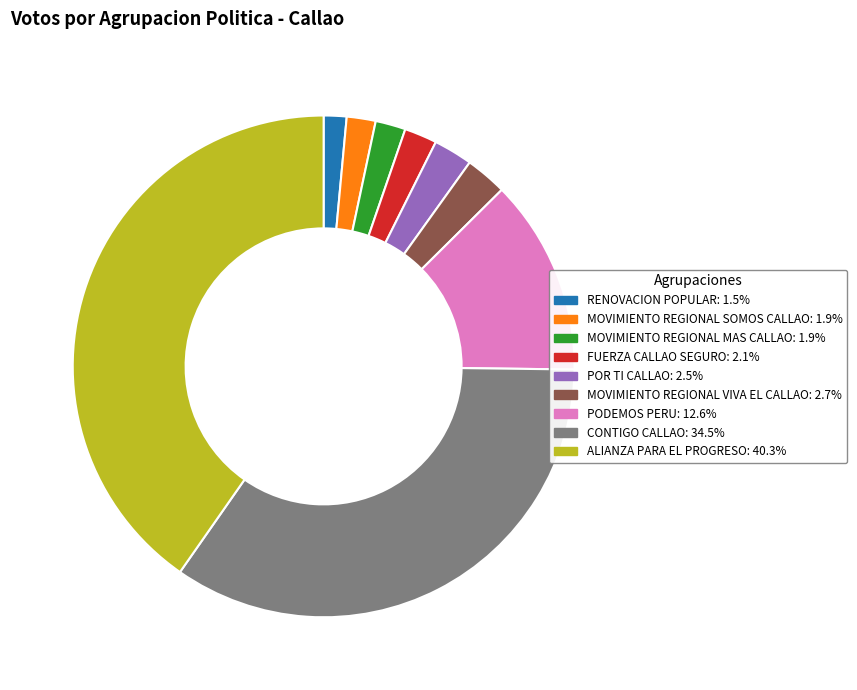

What is the ratio of the value at POR TI CALLAO to the value at MOVIMIENTO REGIONAL VIVA EL CALLAO?

0.9